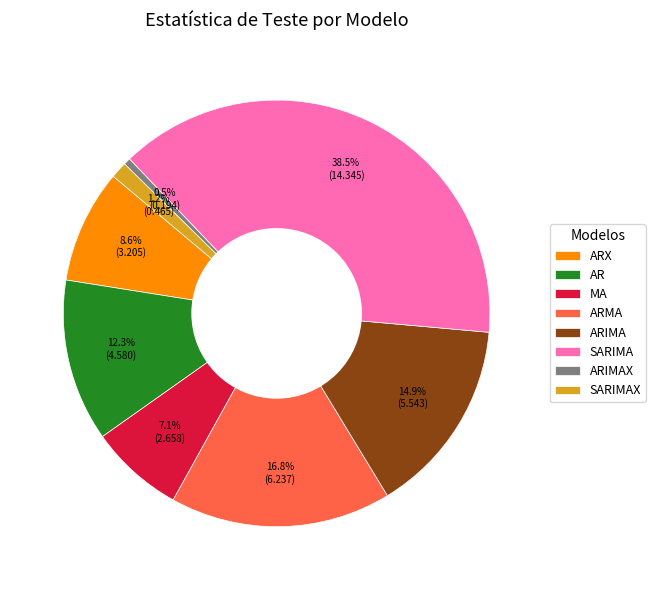

The ARIMA slice represents 15% of the pie. True or false?

True